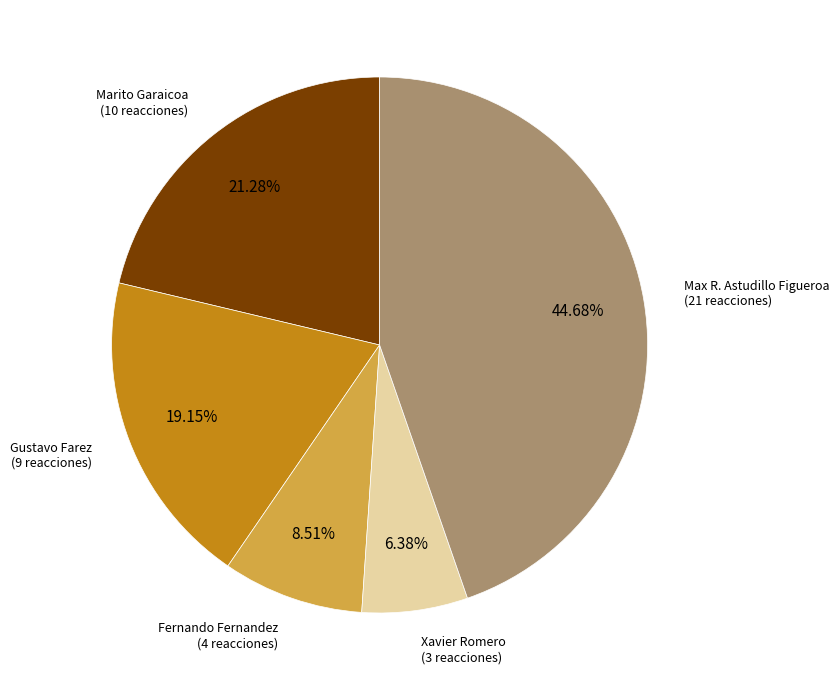

Count the number of slices in the pie.

5